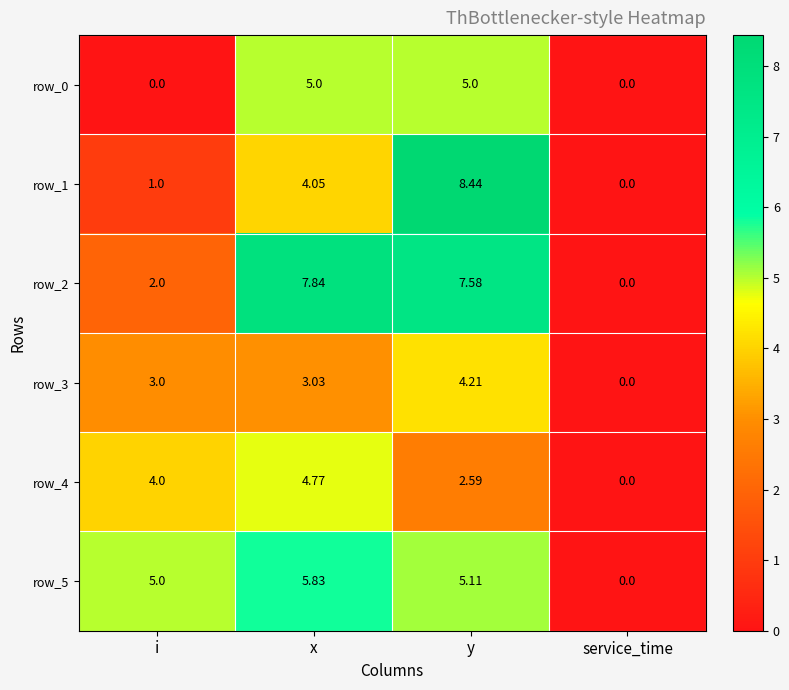

Which series has the largest range (max minus min)?

row_1